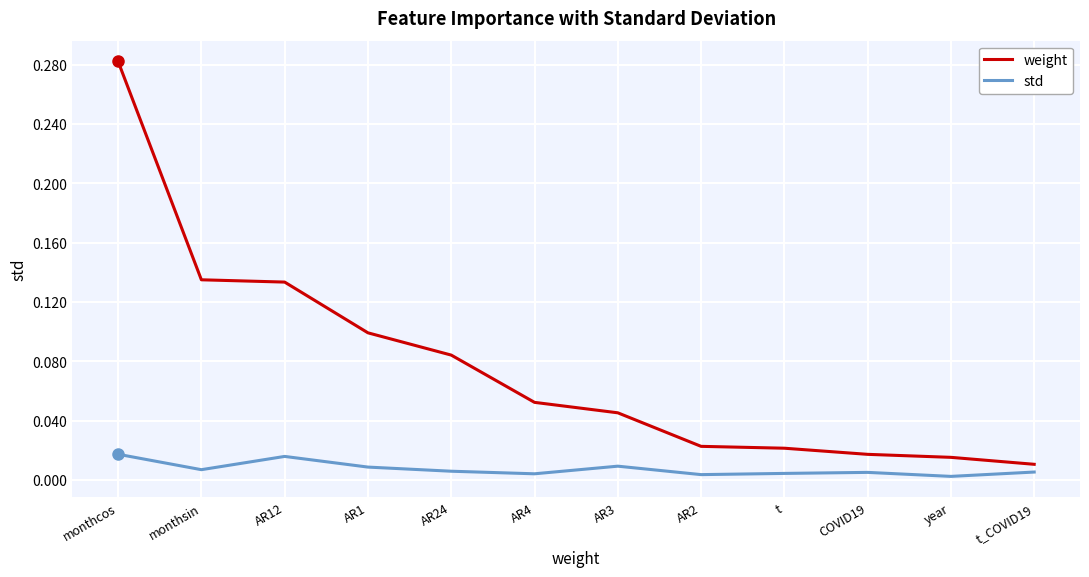

What position from the left is monthsin?

2